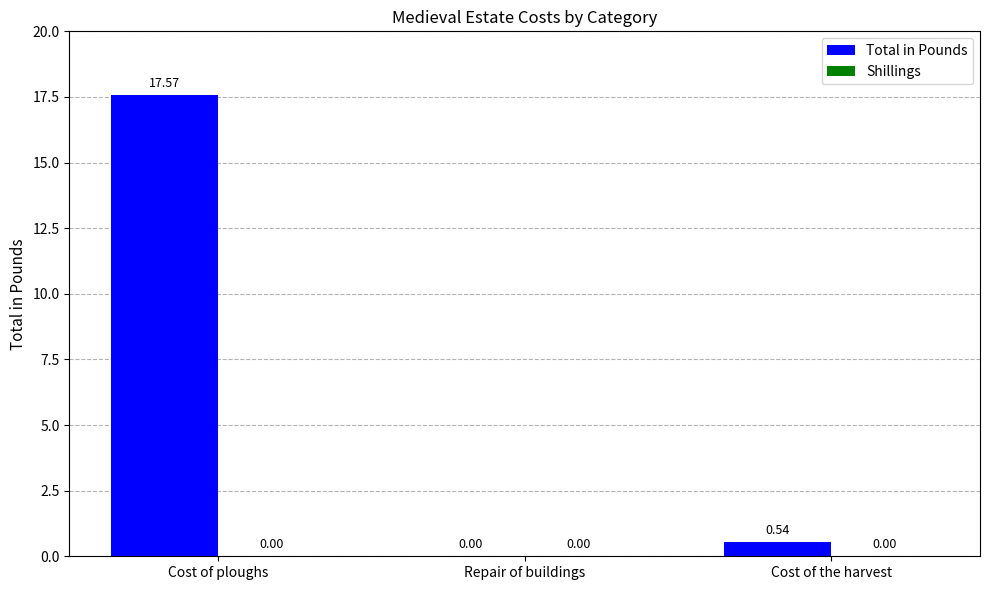

What is the sum of all values?

18.1